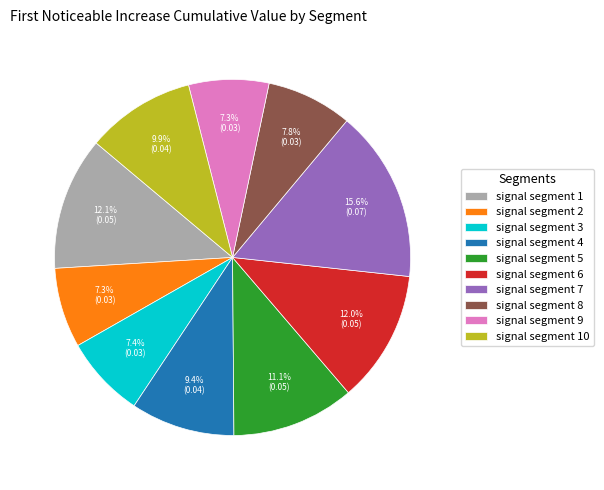

Is there a majority slice in this chart?

No